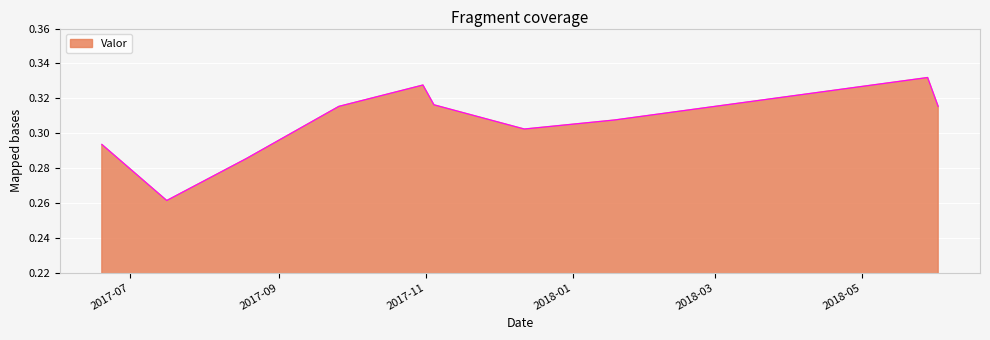

List the labels in order of value, largest first.

2018-05-28 06:10:00, 2017-10-30 16:05:00, 2017-11-04 05:55:00, 2017-09-25 17:35:00, 2018-06-01 15:20:00, 2018-01-18 05:45:00, 2017-12-11 18:25:00, 2017-06-19 07:45:00, 2017-08-18 06:50:00, 2017-07-16 06:45:00